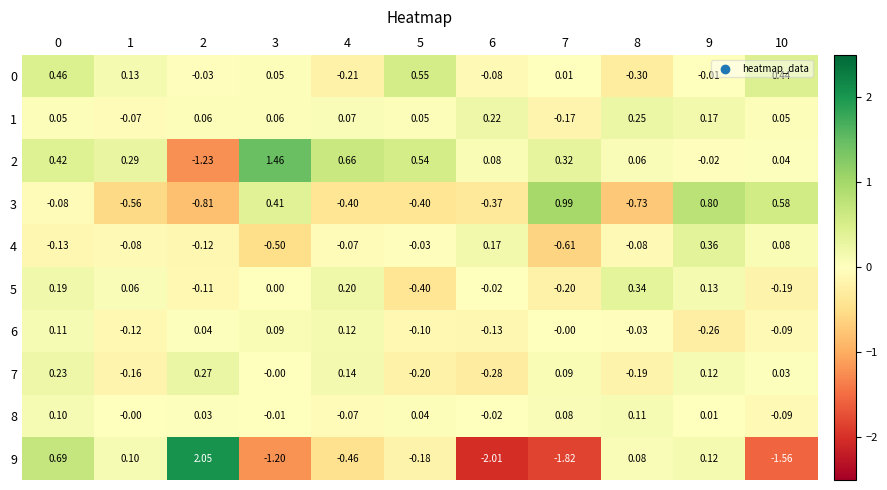

Is the value of 7 at 1 greater than the value of 1 at 7?

Yes